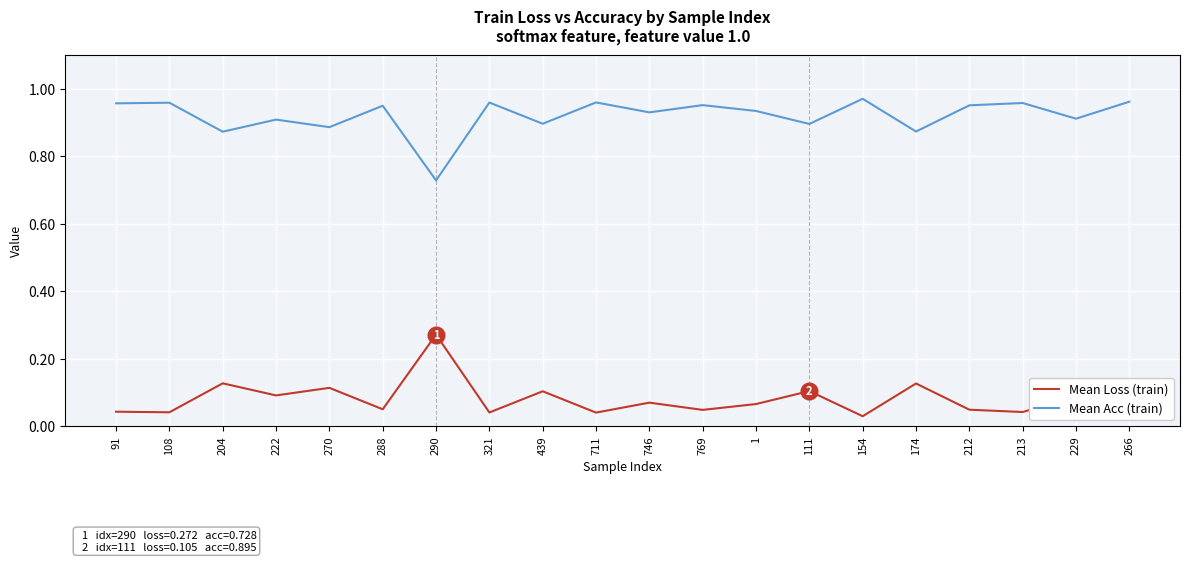

Which series has the largest total across all categories?

Mean Acc (train)